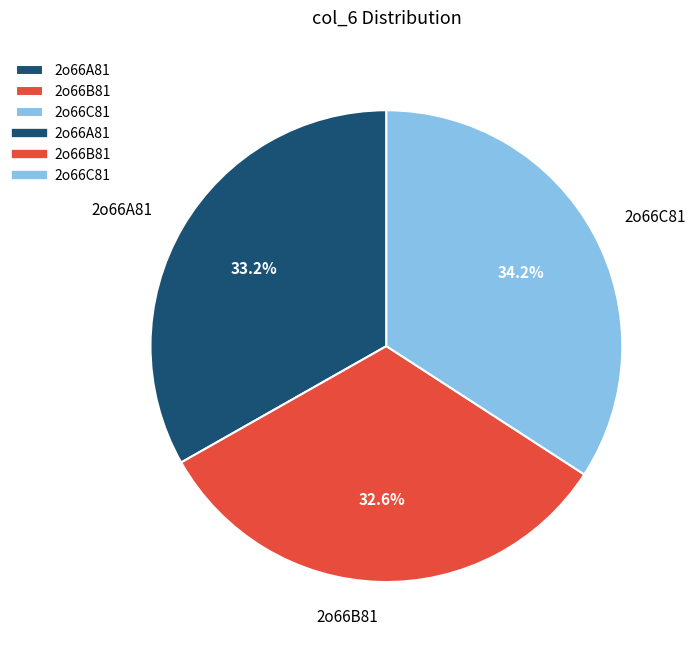

Between 2o66B81 and 2o66C81, which is larger?

2o66C81